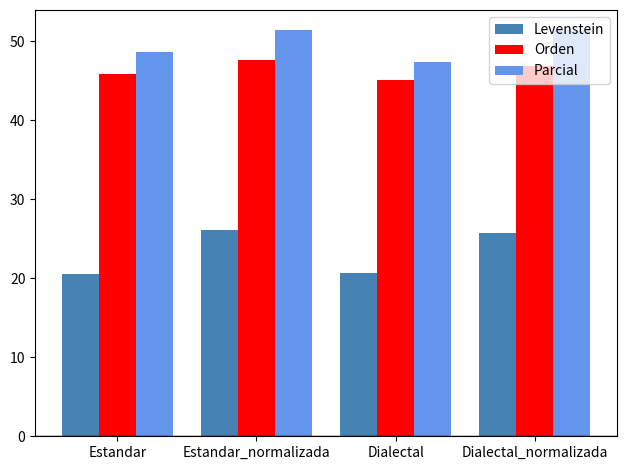

Which series has the largest range (max minus min)?

Levenstein